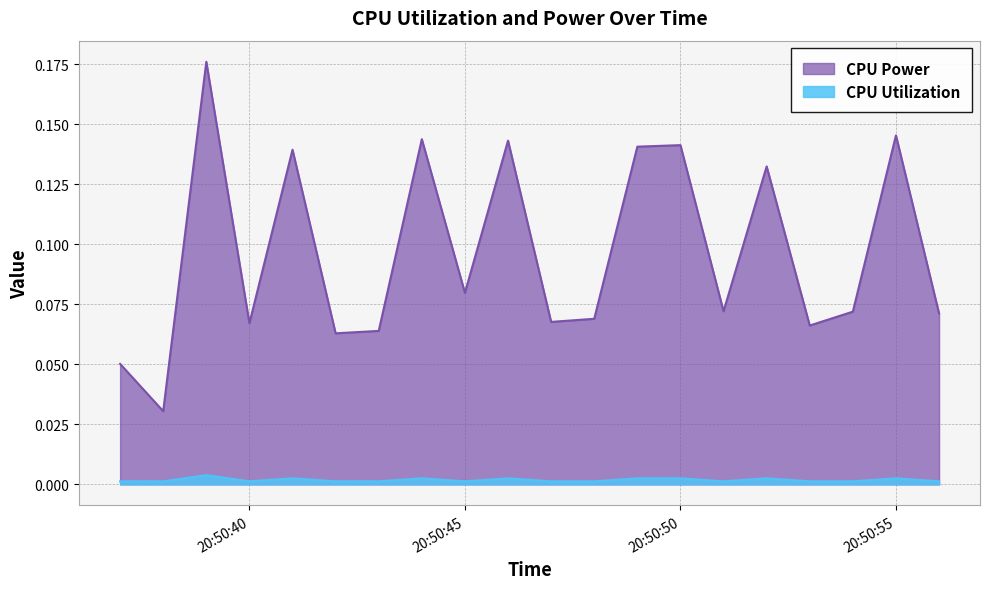

Which series has the widest spread of values?

CPU Power